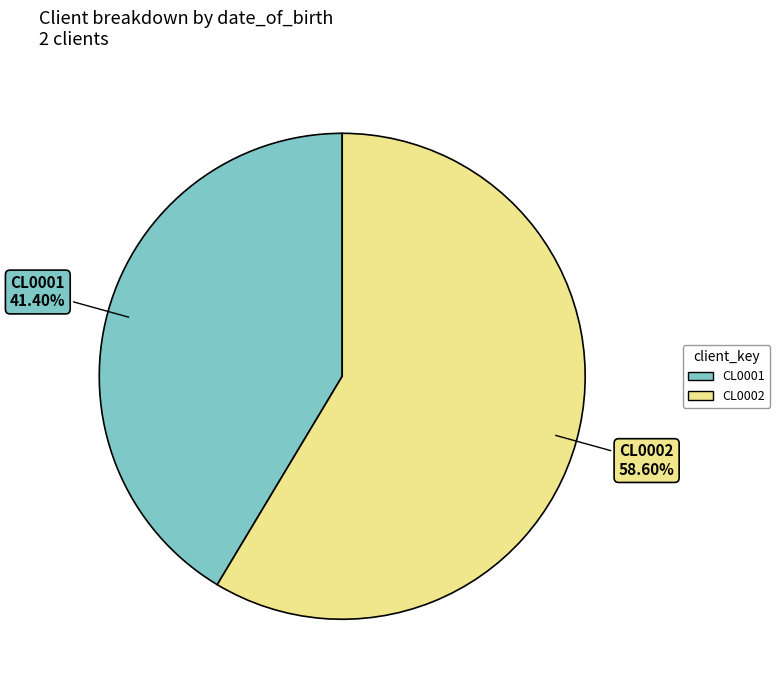

To the nearest percent, what portion does CL0002 represent?

59%